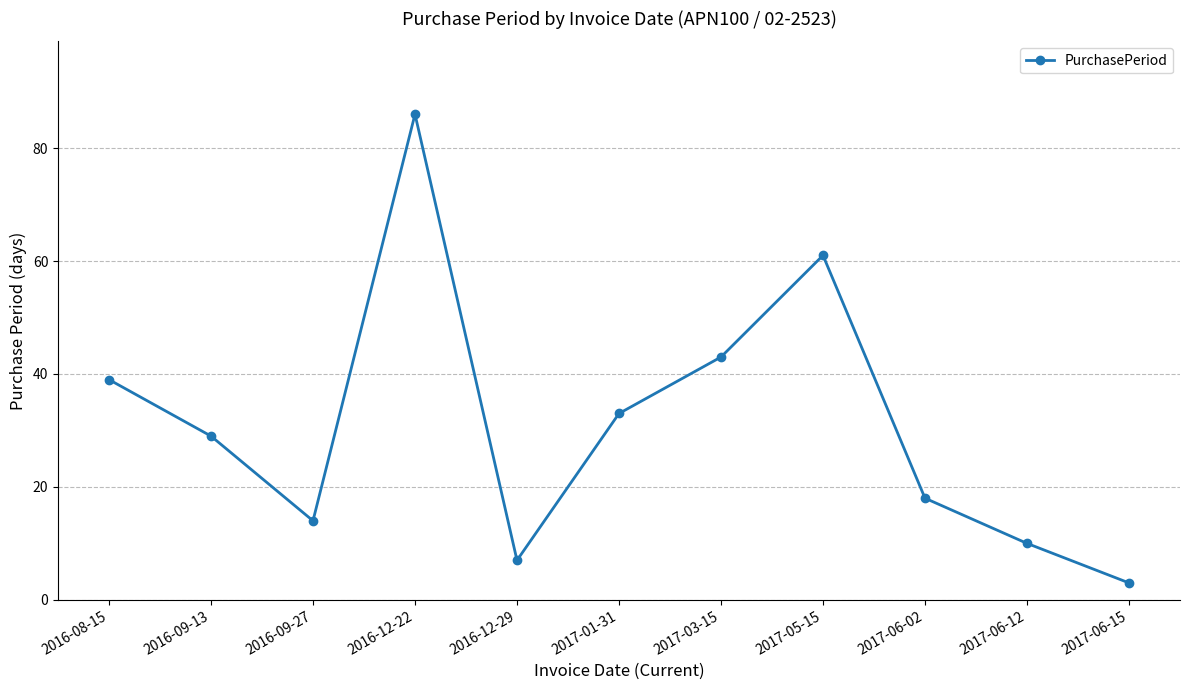

Read the value at 2017-06-12, to the nearest 5.

10